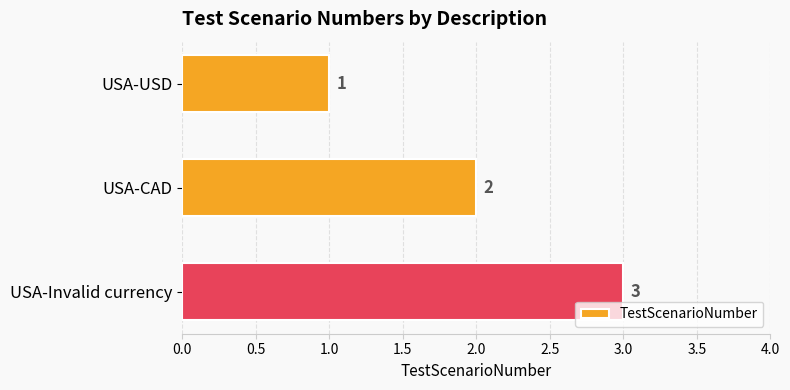

What is the minimum value shown in the chart?

1